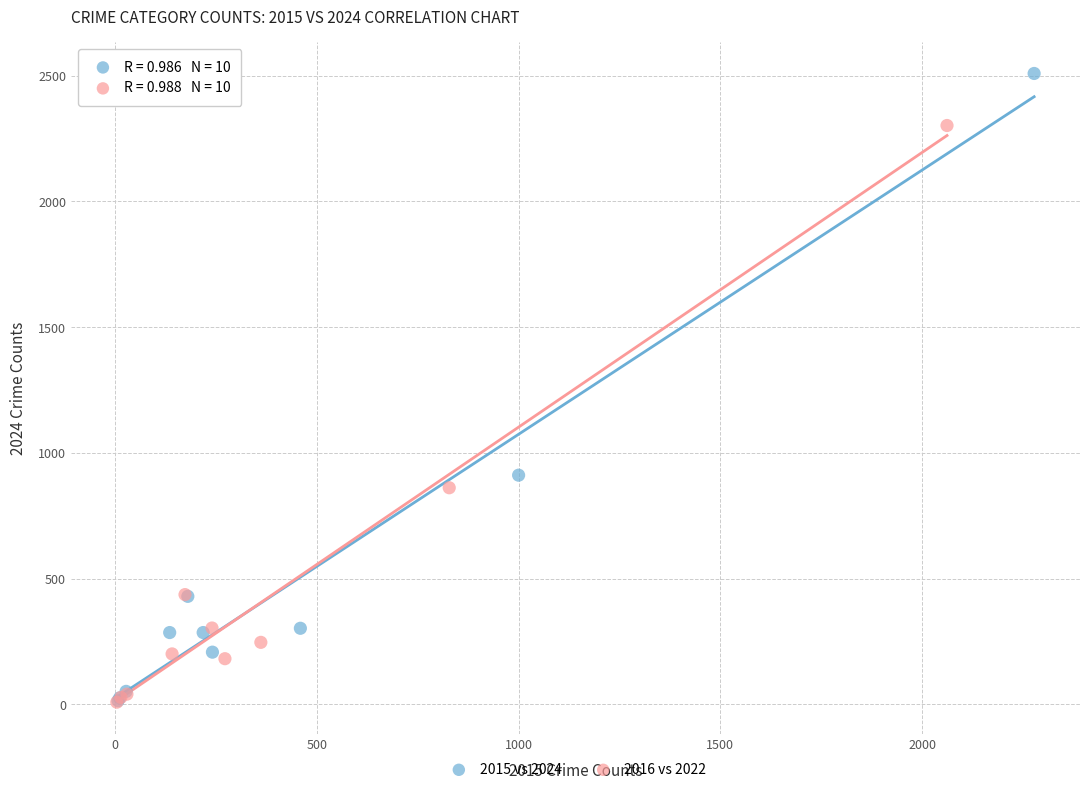

What are all the series names shown in the legend?

2015 vs 2024, 2016 vs 2022